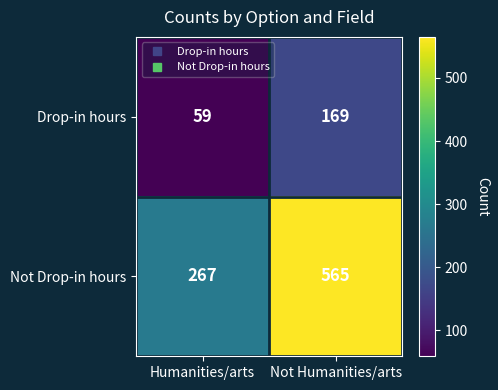

What is the sum of the Drop-in hours values at Not Humanities/arts and Humanities/arts?

228